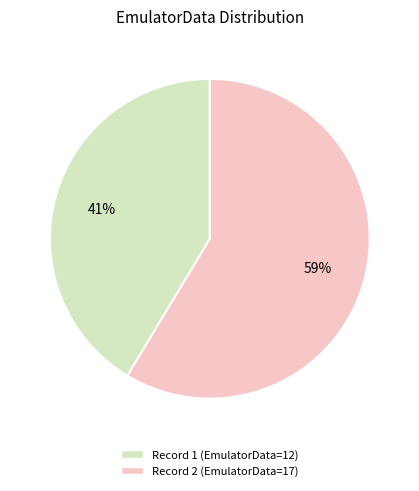

To the nearest percent, what is the average slice percentage?

50%